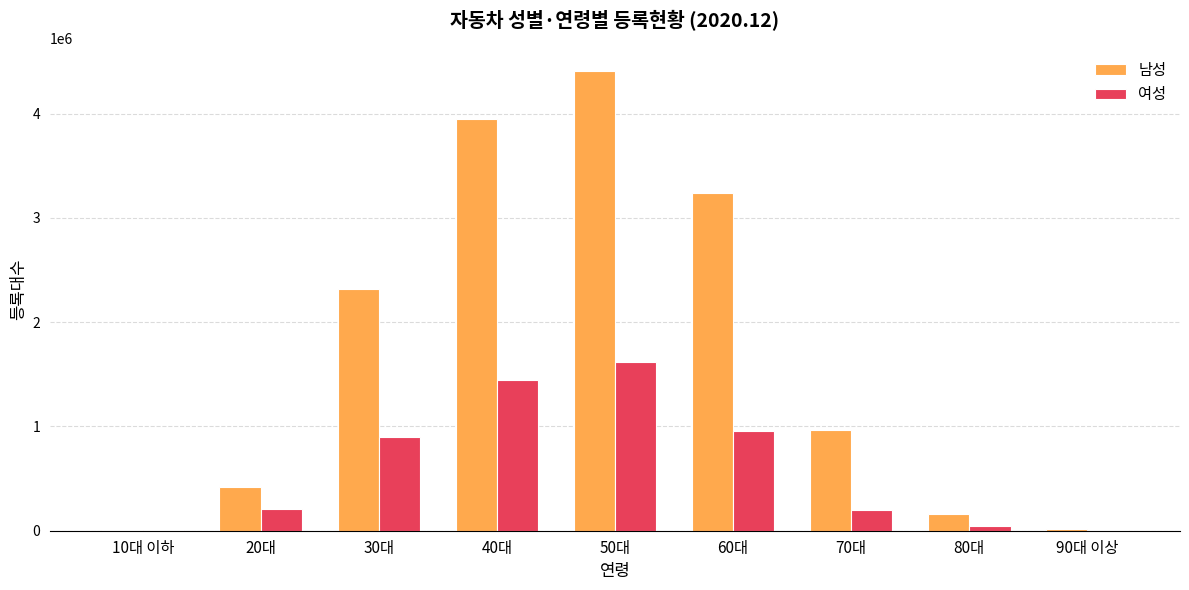

What is the sum of all 남성 values?

15484477